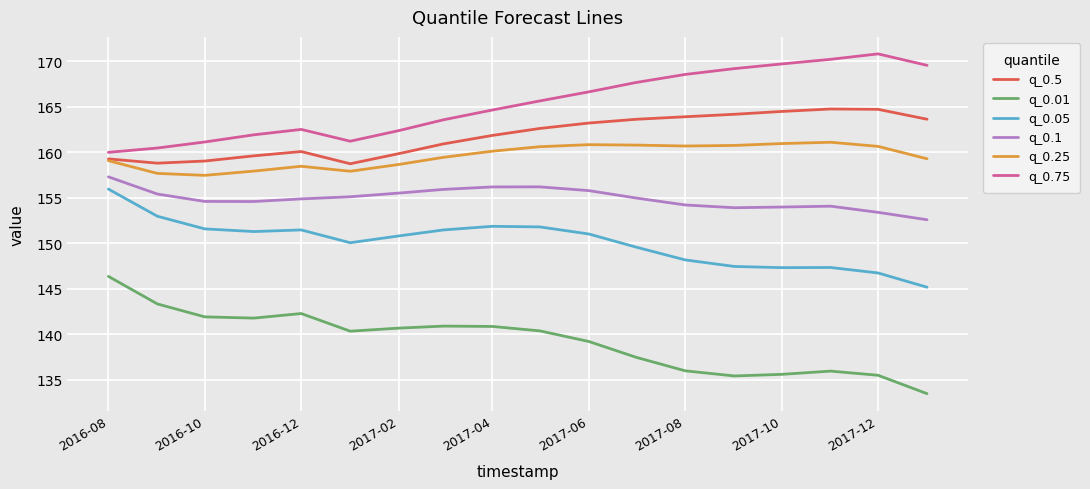

Which series has the widest spread of values?

q_0.01